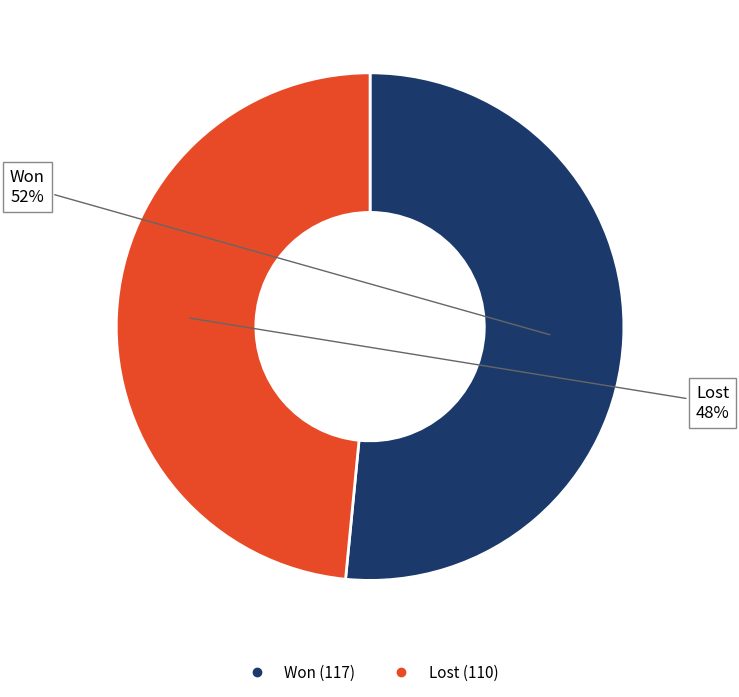

Rank the categories by value from lowest to highest.

Lost, Won